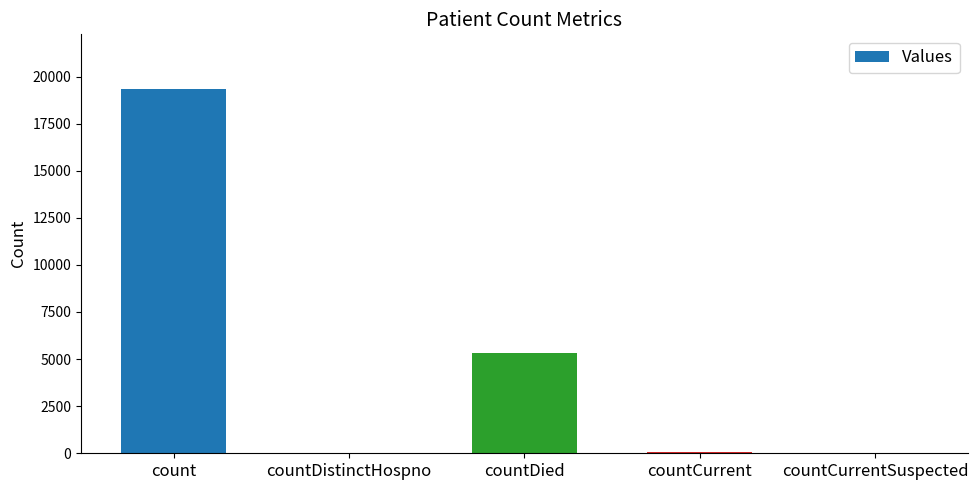

Is it true that the value at count is 19338?

True